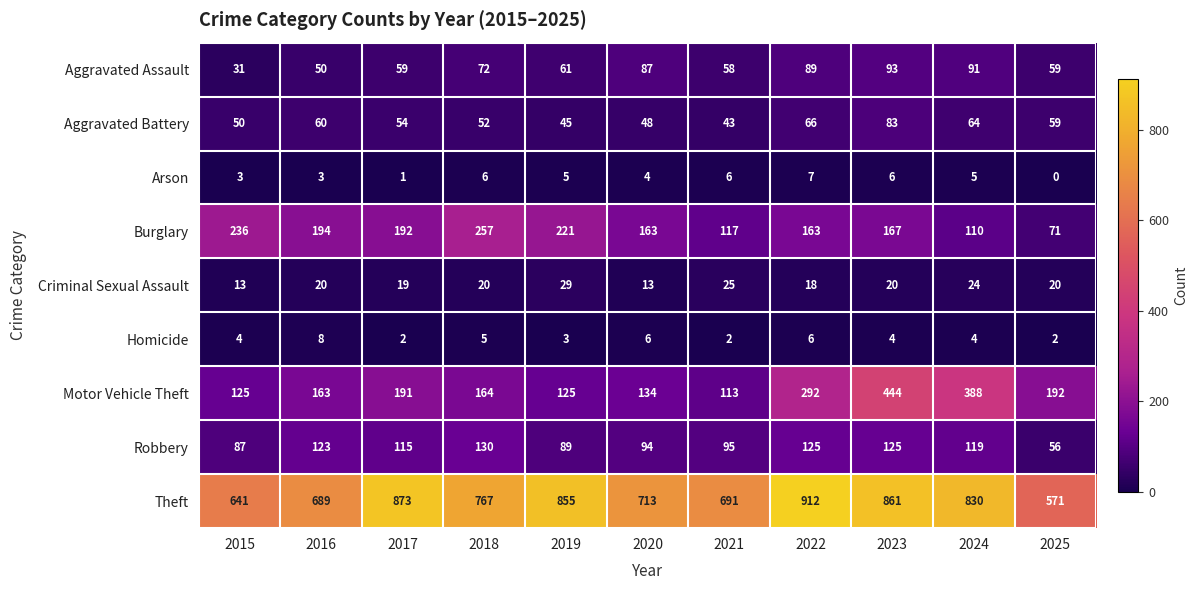

List the series in order of their peak value, highest first.

Theft, Motor Vehicle Theft, Burglary, Robbery, Aggravated Assault, Aggravated Battery, Criminal Sexual Assault, Homicide, Arson